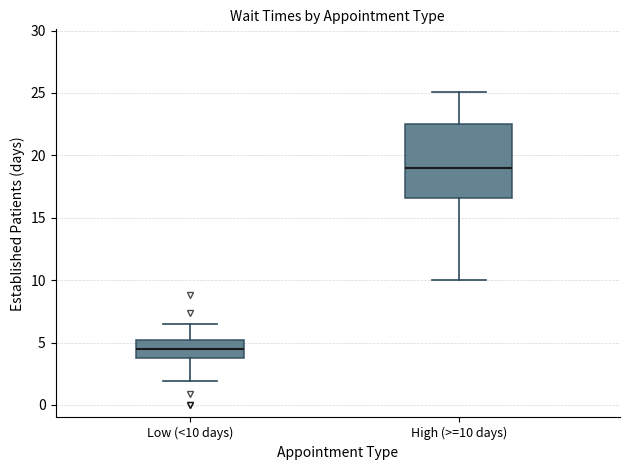

Reading left to right, read every box against the y-axis: the position of its median line, the range the box covers, and the ends of its whiskers. The values are not printed on the chart, so give them approximately, as read against the axis.

Low (<10 days): median 4.5, box 4.0 to 5.0, whiskers 2.0 to 6.5
High (>=10 days): median 19.0, box 16.5 to 22.5, whiskers 10.0 to 25.0